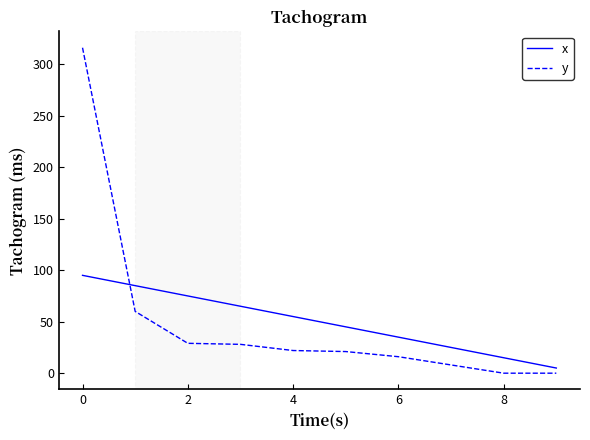

What is the difference between the second highest and second lowest values in the x series?

70